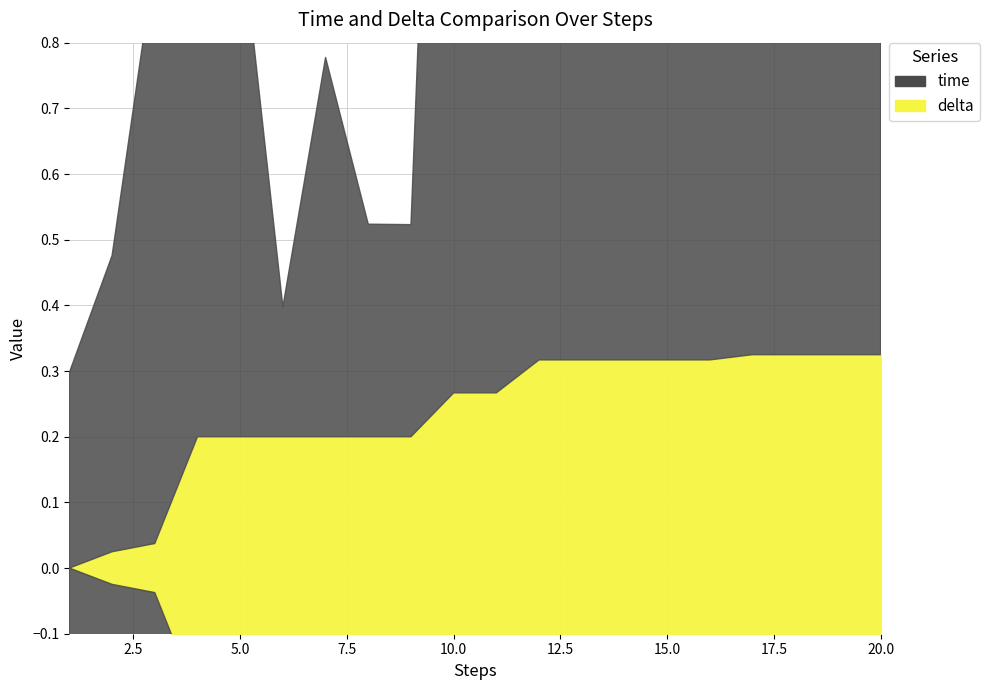

How many intersections are there between delta and time?

1